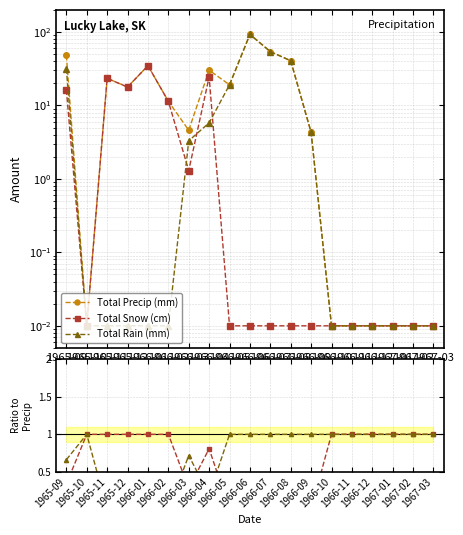

How many lines are shown in the chart?

5